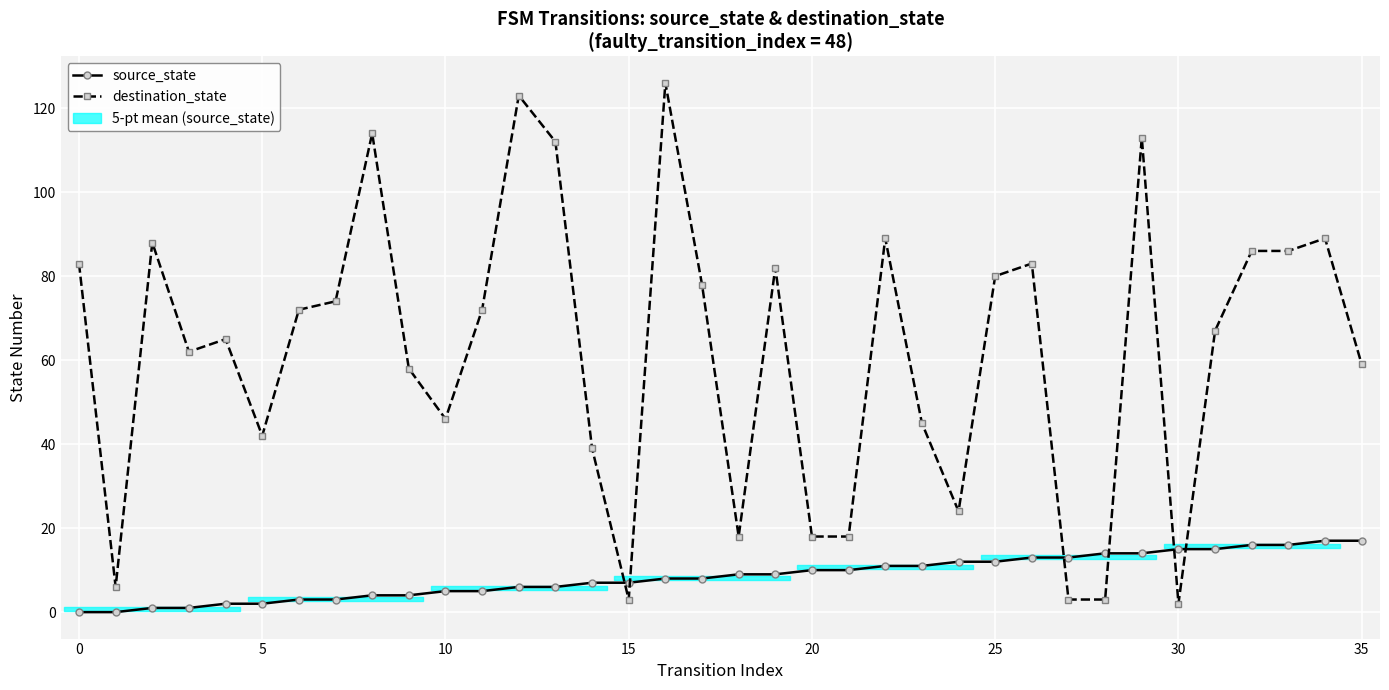

Count the number of data series in this chart.

2